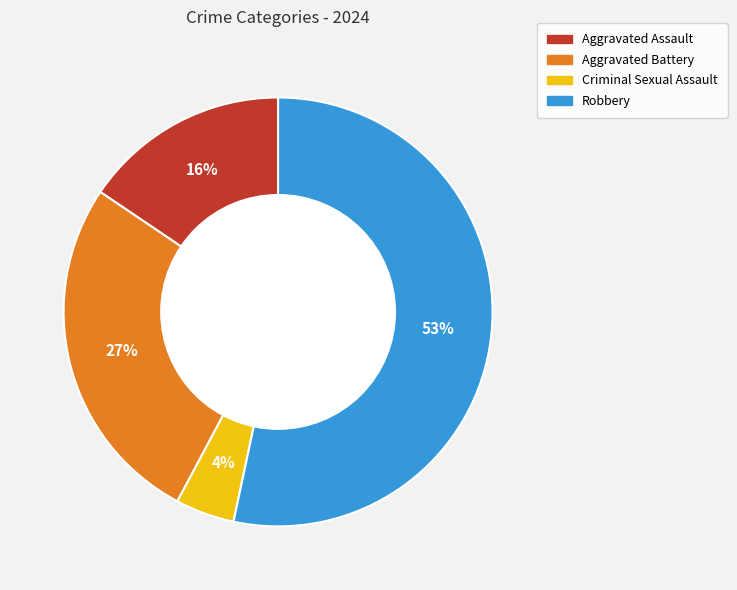

To the nearest percent, what is the combined percentage of Aggravated Assault and Robbery?

69%